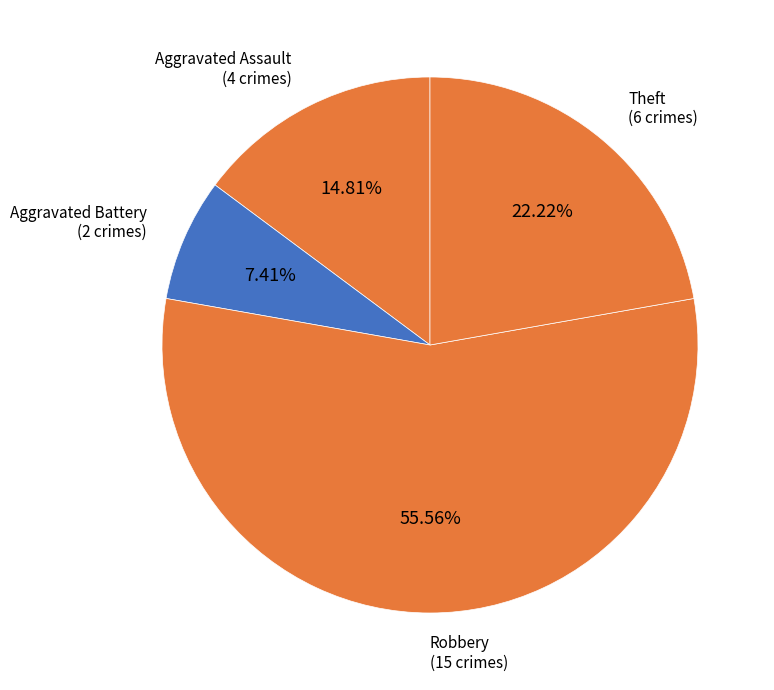

What is the smallest slice in the pie chart?

Aggravated Battery